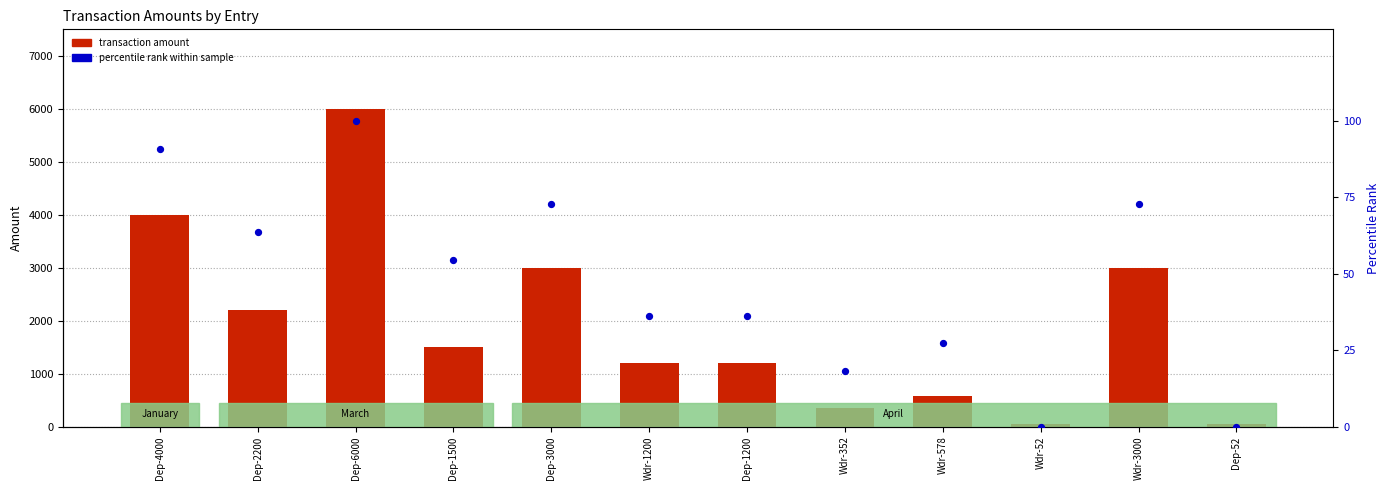

Which series has the largest Y range (max minus min)?

transaction amount